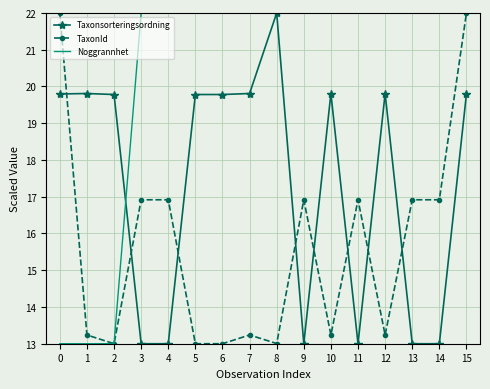

Reading right to left, extract all data points from this chart.

Taxonsorteringsordning: 19.8	13.0	13.0	19.8	13.0	19.8	13.0	22.0	19.8	19.8	19.8	13.0	13.0	19.8	19.8	19.8
TaxonId: 22.0	16.9	16.9	13.2	16.9	13.2	16.9	13.0	13.2	13.0	13.0	16.9	16.9	13.0	13.2	22.0
Noggrannhet: 22.0	22.0	22.0	22.0	22.0	22.0	22.0	22.0	22.0	22.0	22.0	22.0	22.0	13.0	13.0	13.0